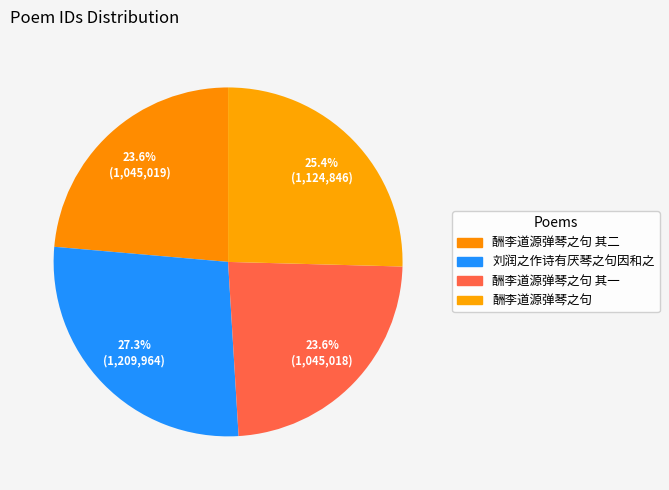

Count the number of slices in the pie.

4